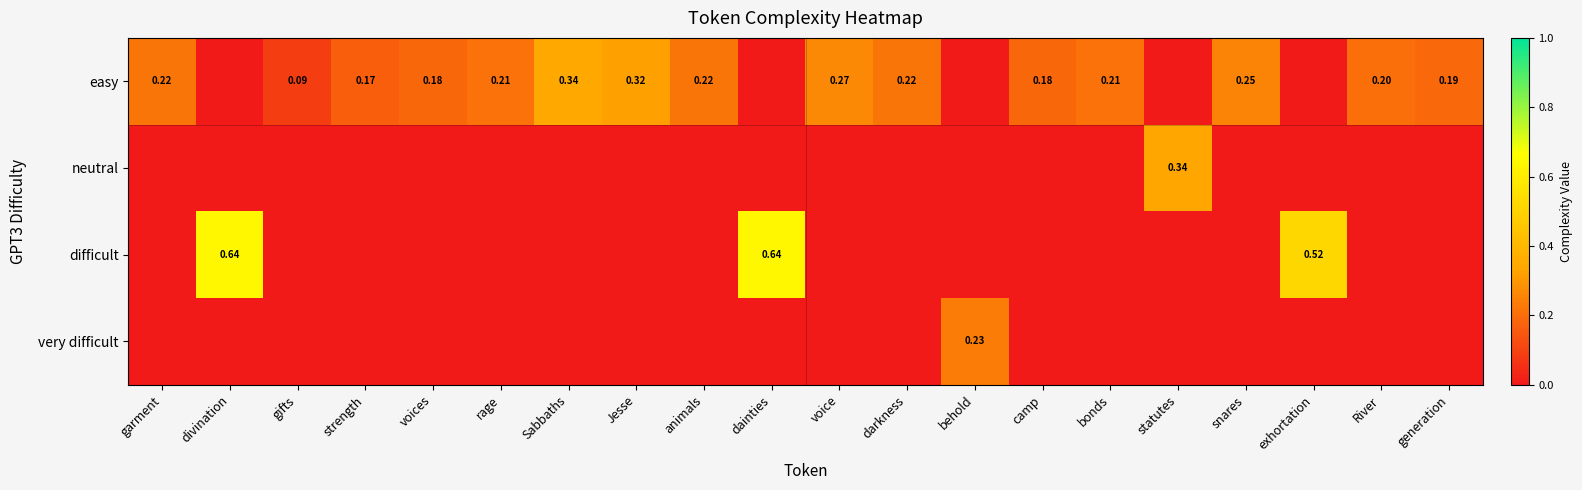

What is the difference between the maximum and second lowest values in the neutral series?

0.3